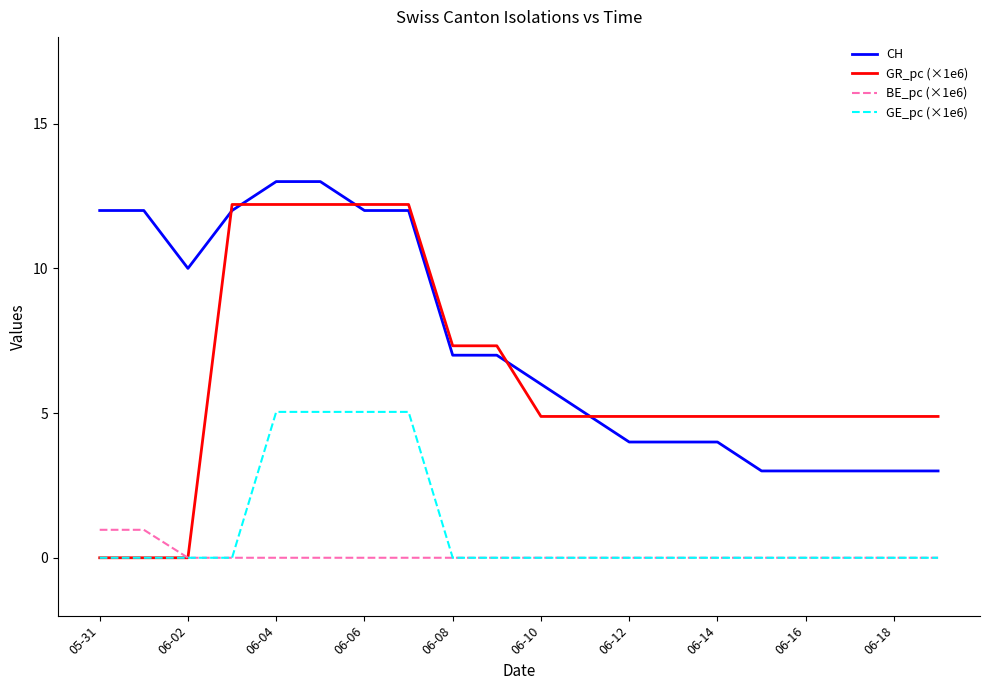

Which series has the widest spread of values?

GR_pc (×1e6)